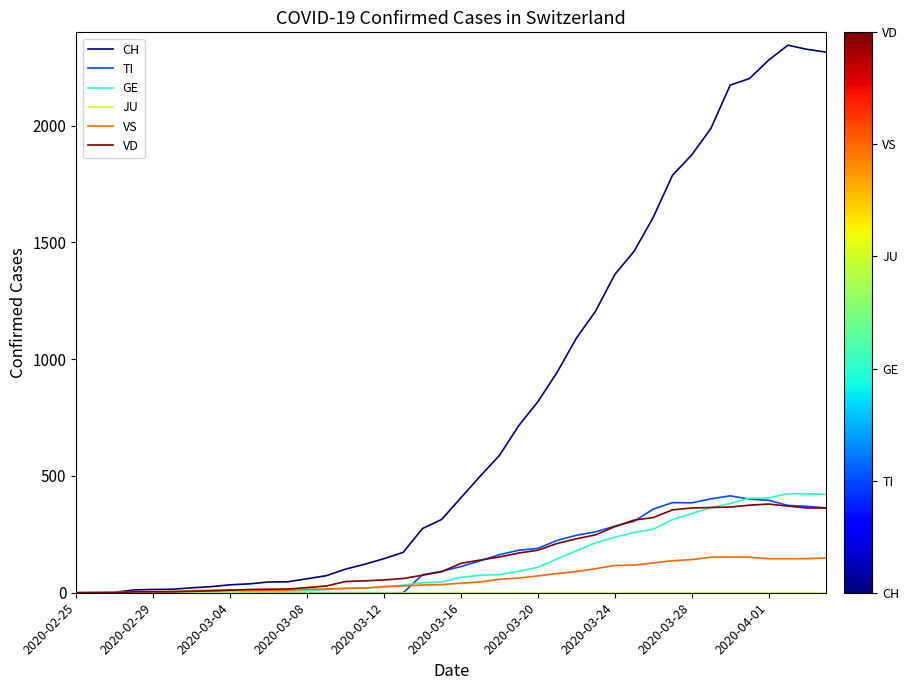

At how many categories does at least one series exceed 1673?

9